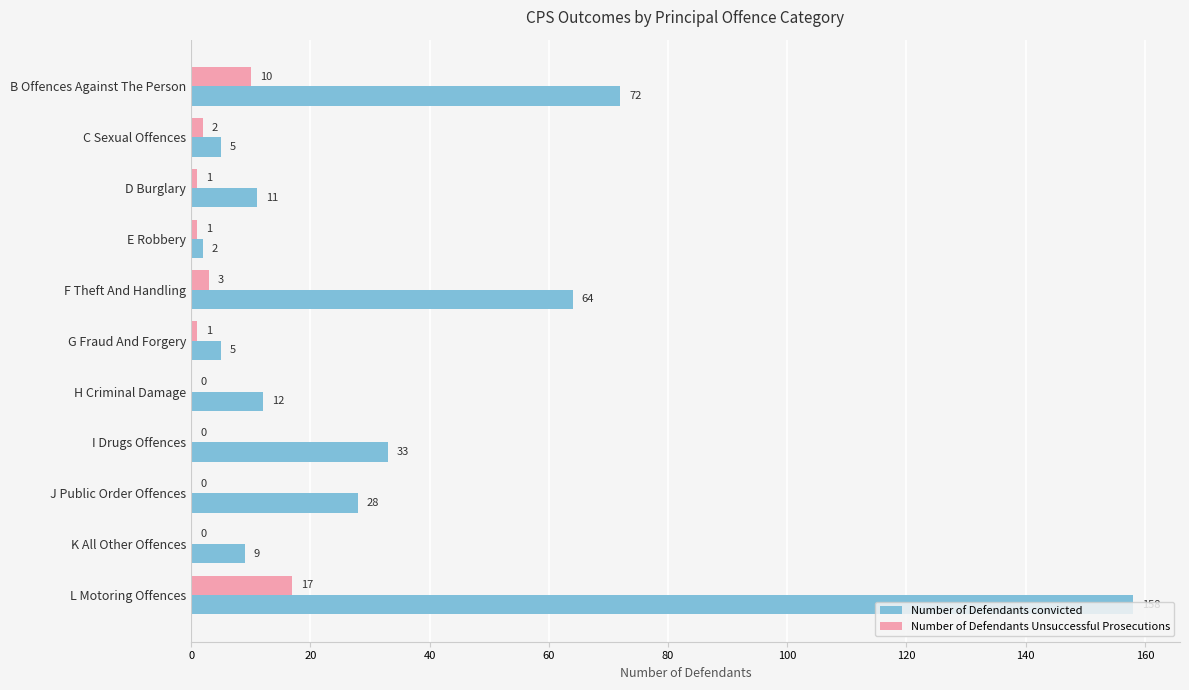

The value of Number of Defendants convicted at D Burglary is 3. True or false?

False